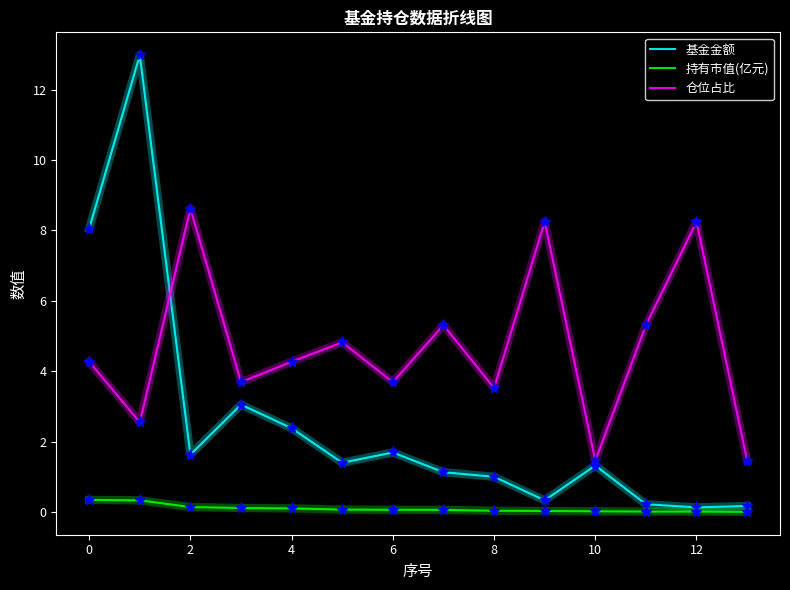

Which series has the largest total across all categories?

仓位占比